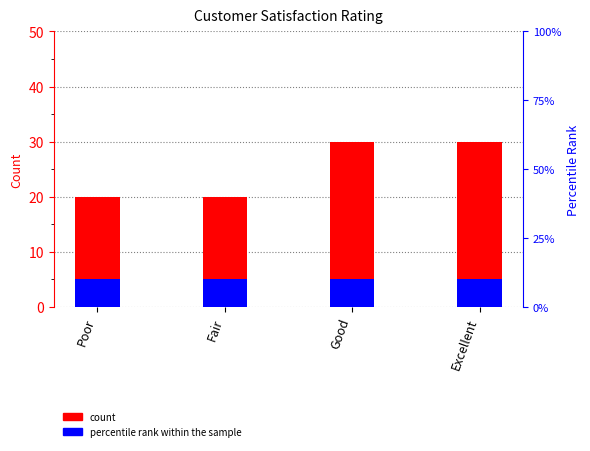

Rank the series by their average value, from lowest to highest.

percentile rank within the sample, count